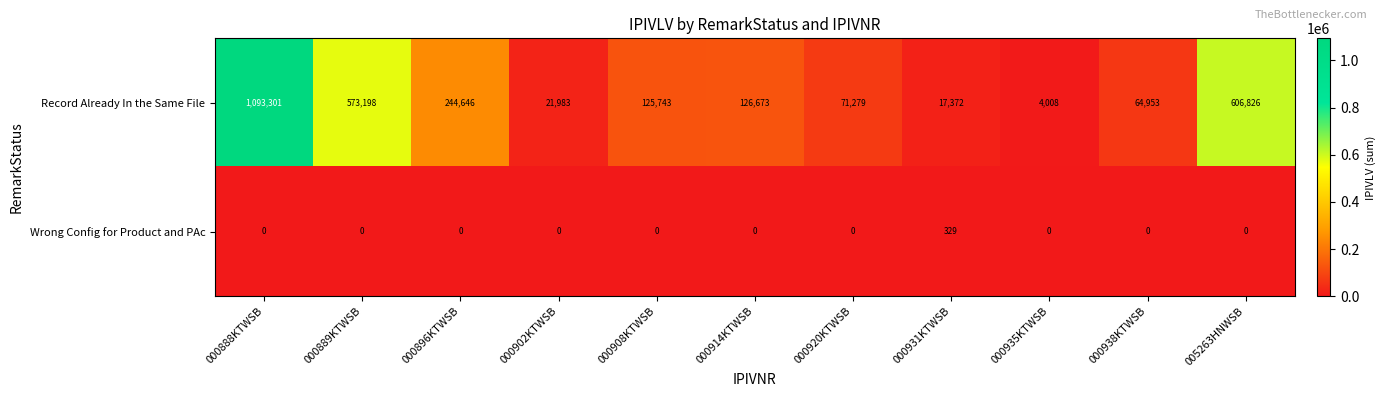

What is the difference between the maximum and second lowest values in the Record Already In the Same File series?

1075929